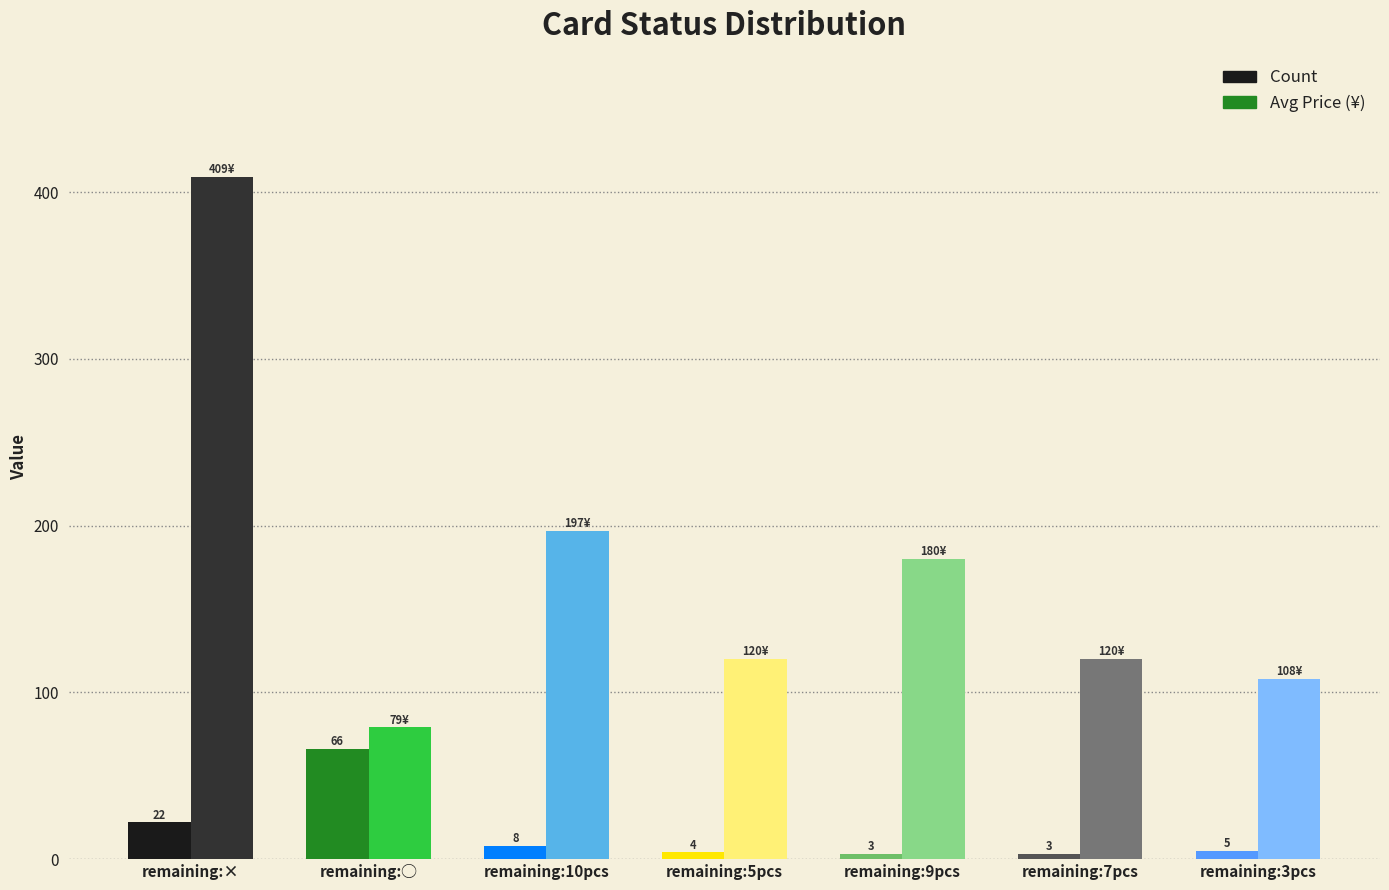

What is the spread (max minus min) of values at remaining:◯?

13